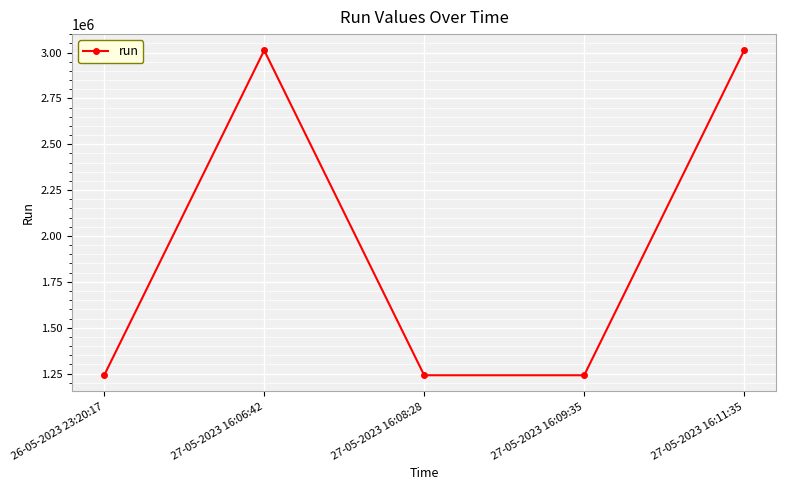

What is the label of the 4th point from the right?

27-05-2023 16:06:42